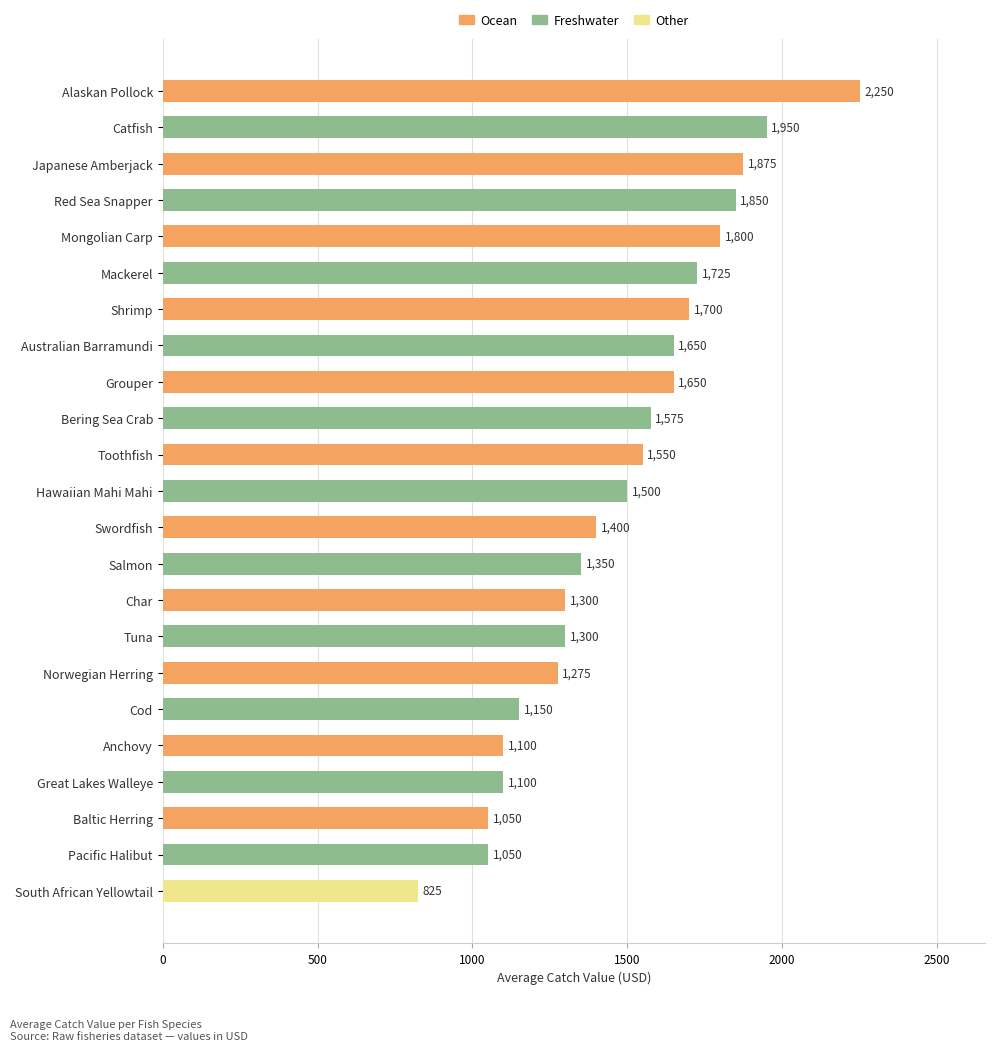

What is the label of the 6th bar from the top?

Mackerel